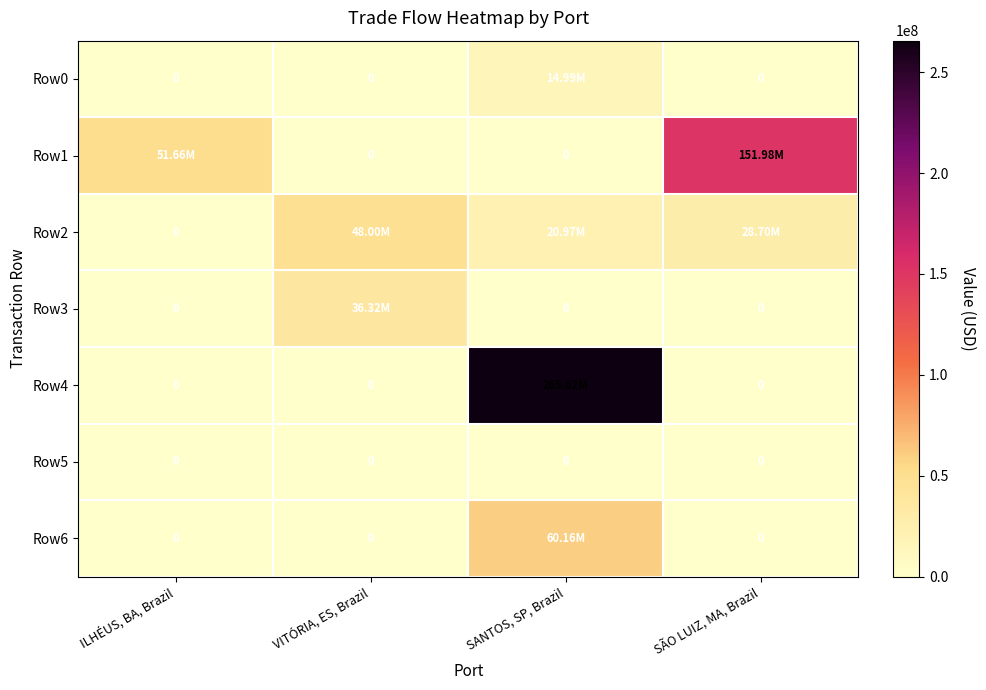

At which label does Row2 reach its peak?

VITÓRIA, ES, Brazil